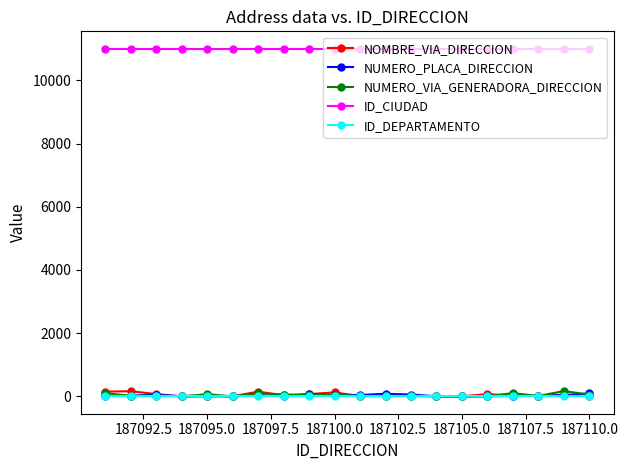

What is the maximum value shown in the chart?

11001.0